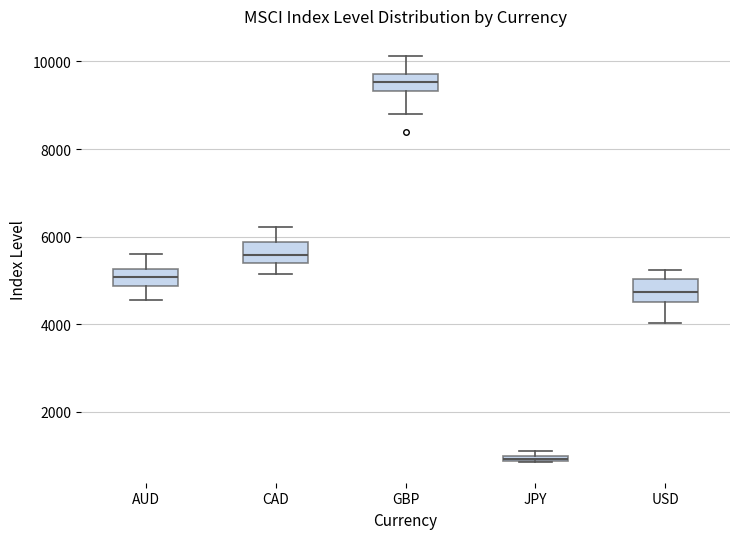

Which box's median line is the lowest?

JPY